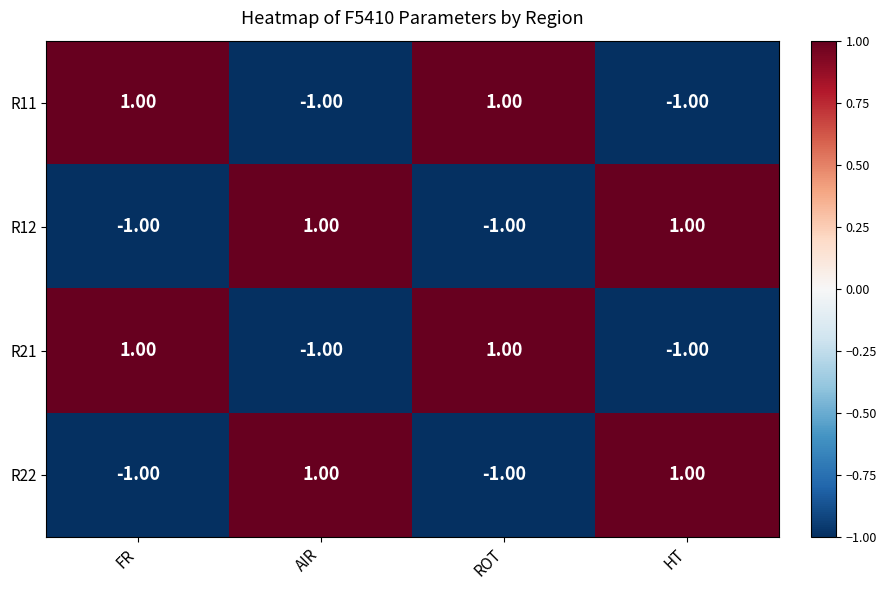

Is the value of R12 at HT greater than the value of R21 at HT?

Yes